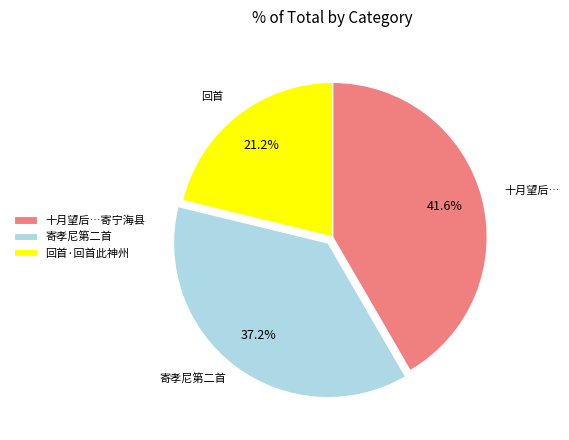

Does any single category account for the majority?

No